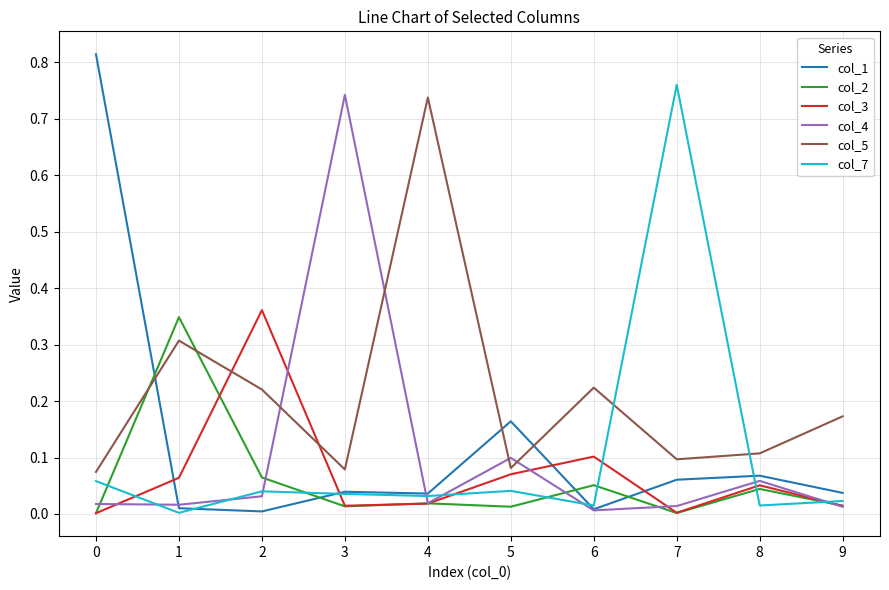

True or false: col_3 and col_1 intersect in this chart.

True